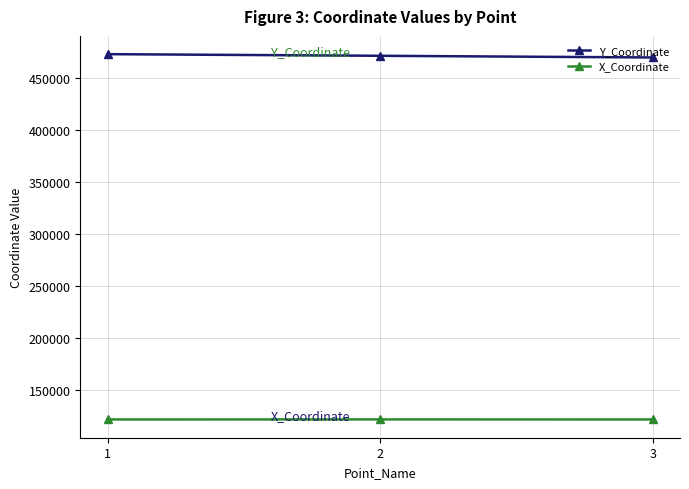

Count the number of data series in this chart.

2